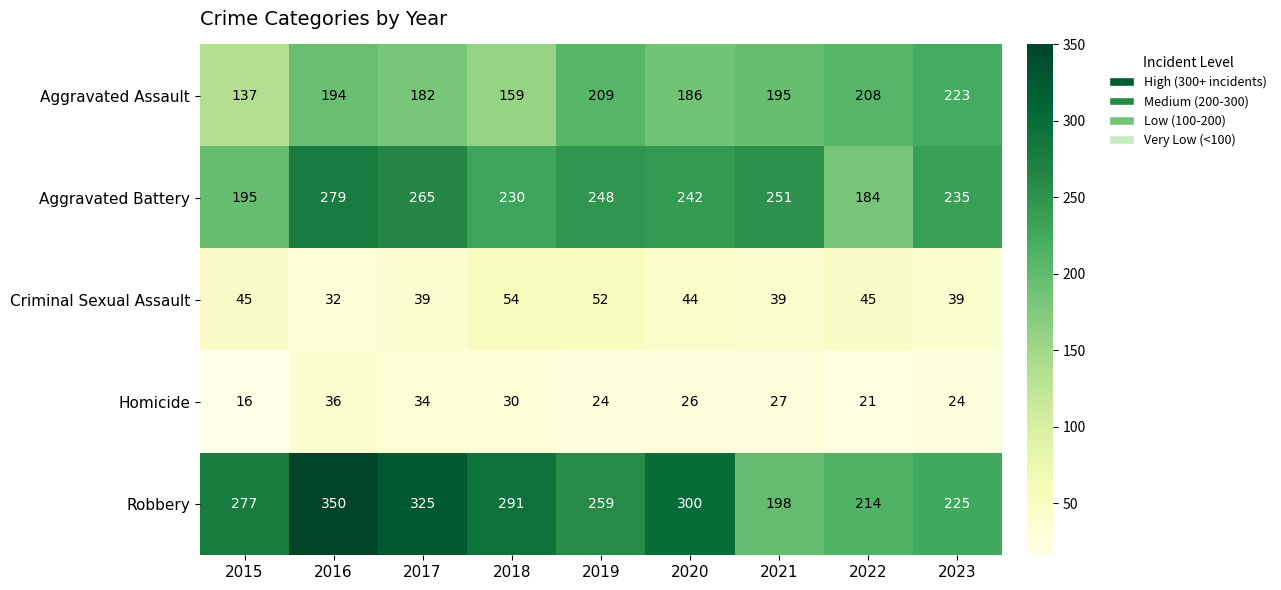

How many data points does each series have?

9